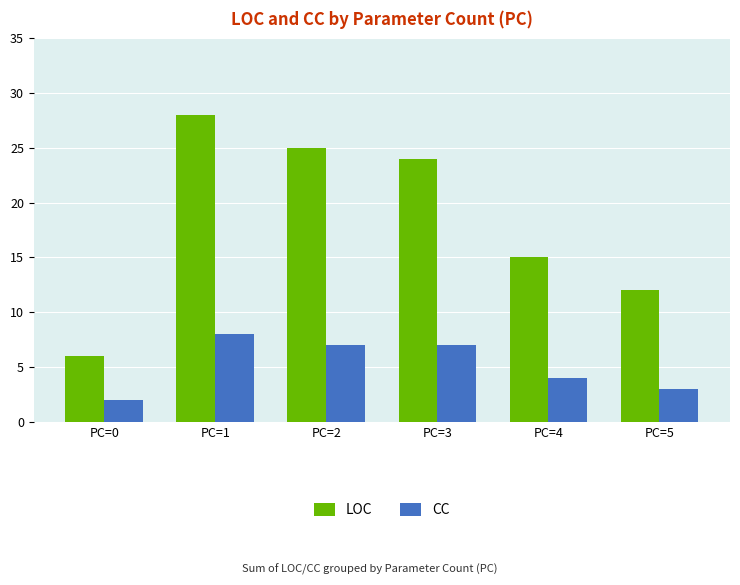

What is the sum of all LOC values?

110